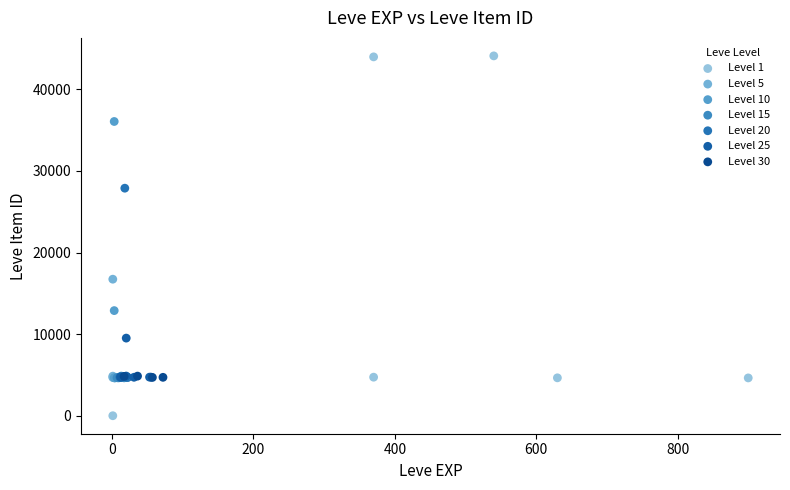

Which series has the largest Y range (max minus min)?

Level 1